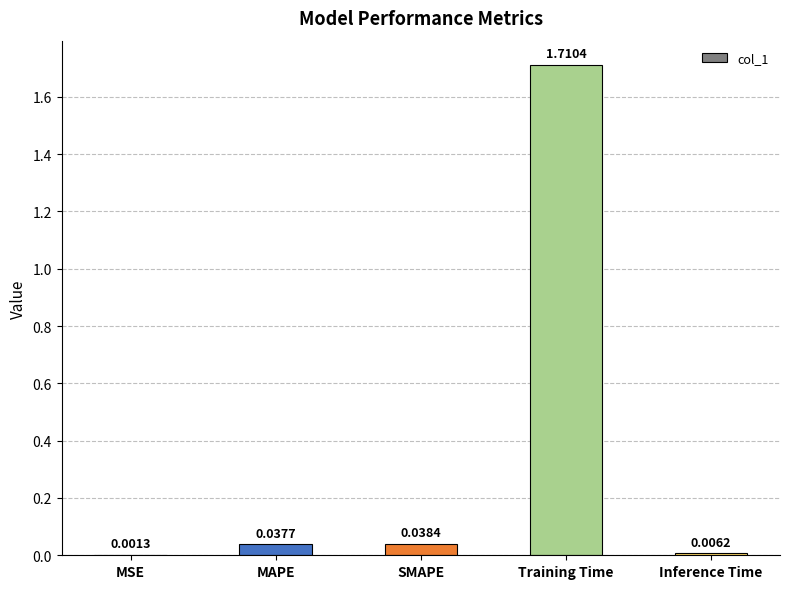

At which label is the value closest to 0?

MSE